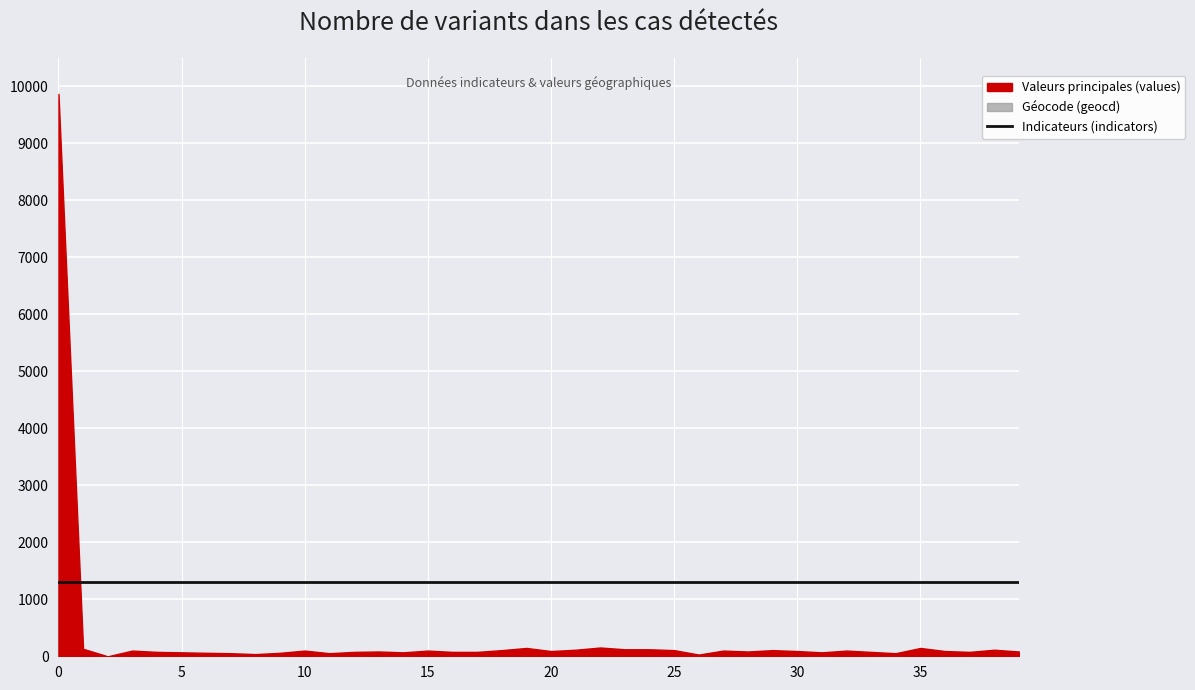

Reading right to left, list all the values displayed in this chart.

values: 84	115	77	92	146	54	77	100	69	92	108	84	100	30	108	123	123	154	115	92	146	108	77	77	100	69	84	77	54	100	61	38	54	61	69	77	100	0	131	9868
geocd: 11	15	10	12	19	7	10	13	9	12	14	11	13	4	14	16	16	20	15	12	19	14	10	10	13	9	11	10	7	13	8	5	7	8	9	10	13	0	17	1279
indicators: 1296	1296	1296	1296	1296	1296	1296	1296	1296	1296	1296	1296	1296	1296	1296	1296	1296	1296	1296	1296	1296	1296	1296	1296	1296	1296	1296	1296	1296	1296	1296	1296	1296	1296	1296	1296	1296	1296	1296	1296